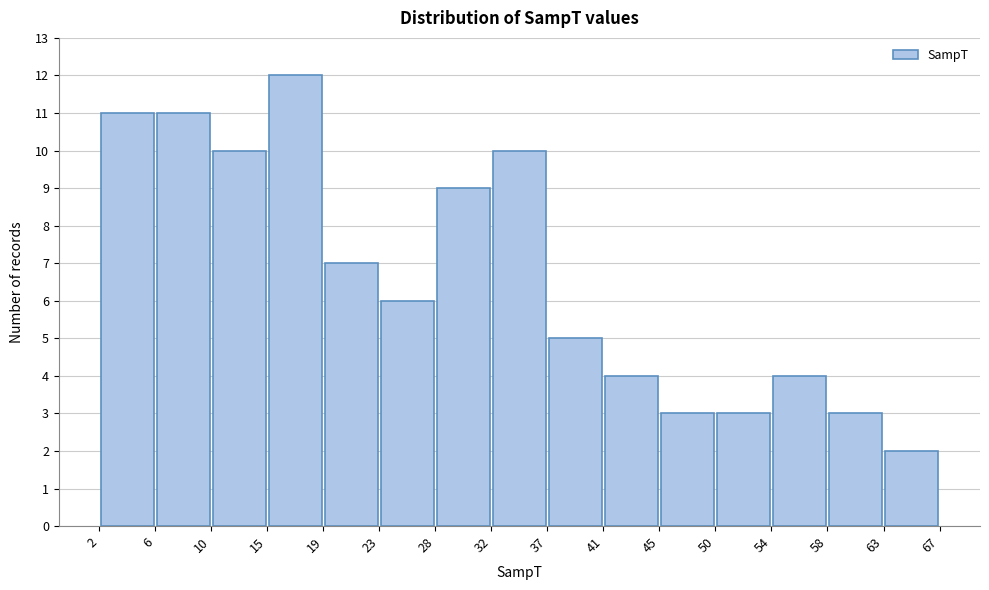

How tall is the bar that spans 63 to 67 on the x-axis? The values are not printed on the chart, so give them approximately, as read against the axis.

2